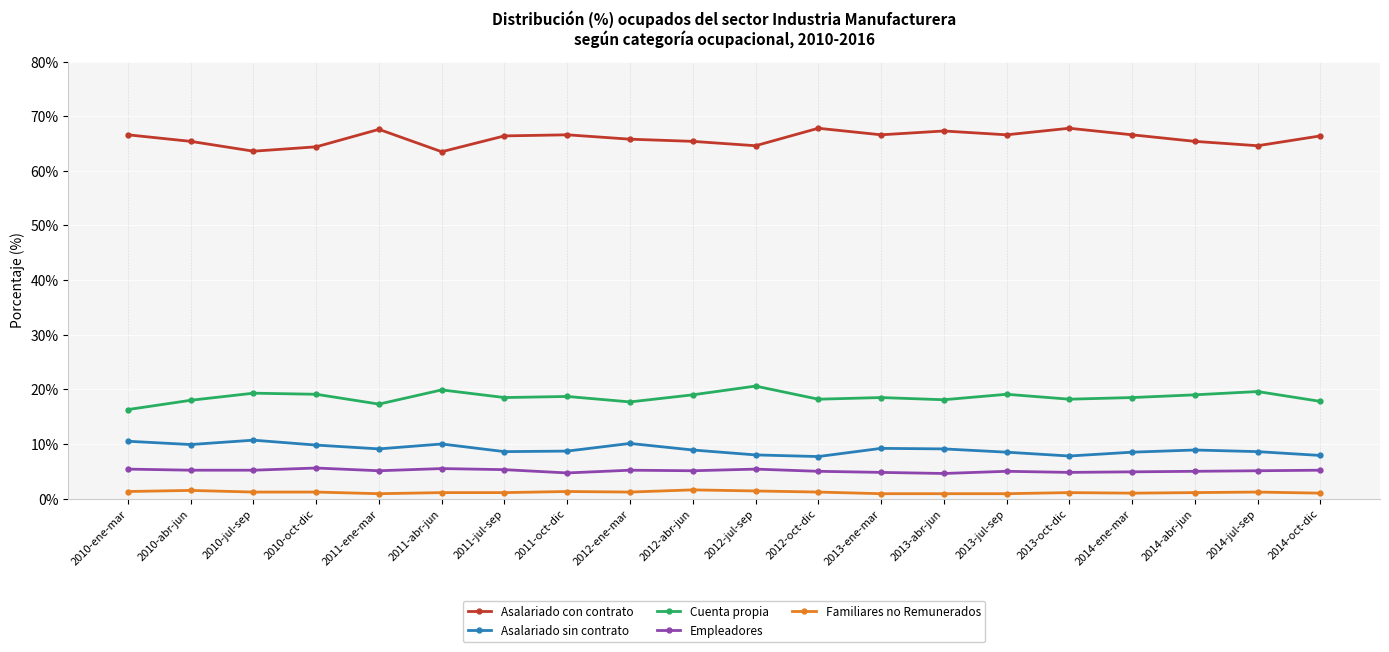

Rank the series at 2014-abr-jun from highest to lowest value.

Asalariado con contrato, Cuenta propia, Asalariado sin contrato, Empleadores, Familiares no Remunerados